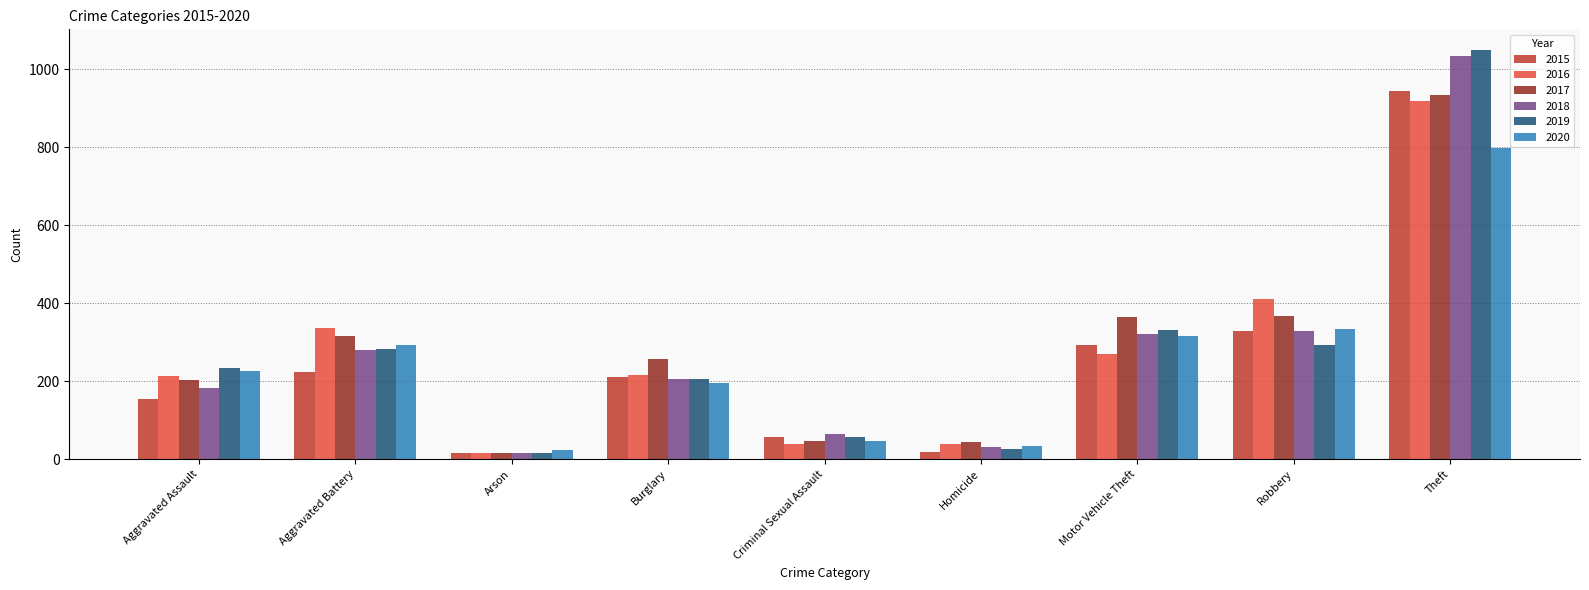

What is the difference between the 2019 values at Theft and Homicide?

1024